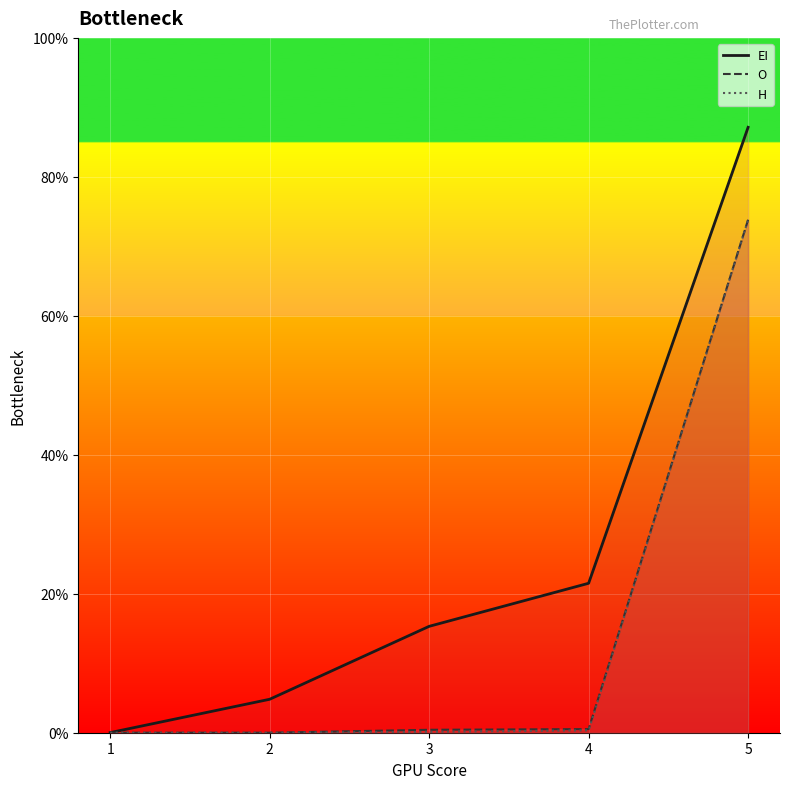

Where is O_line nearest to the value 0?

1